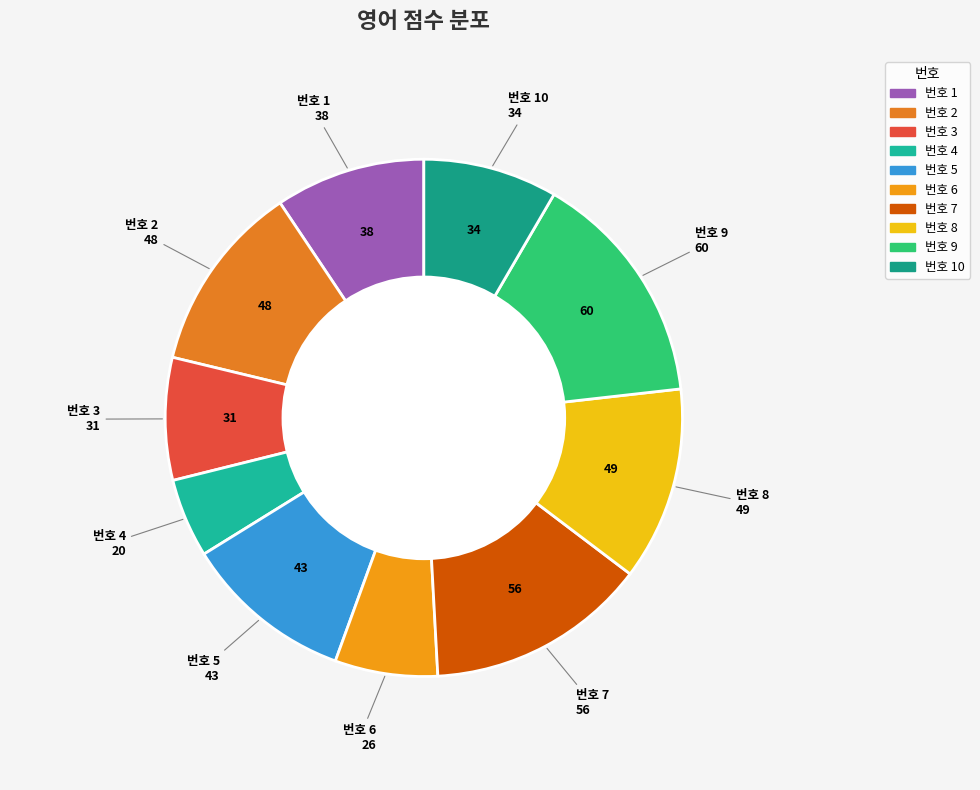

How many segments does this pie chart have?

10